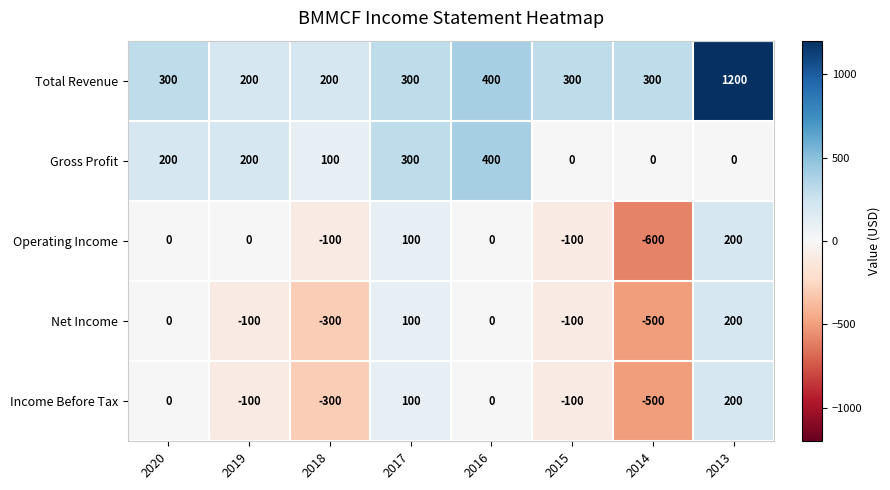

Which label corresponds to the smallest value in the chart?

2014